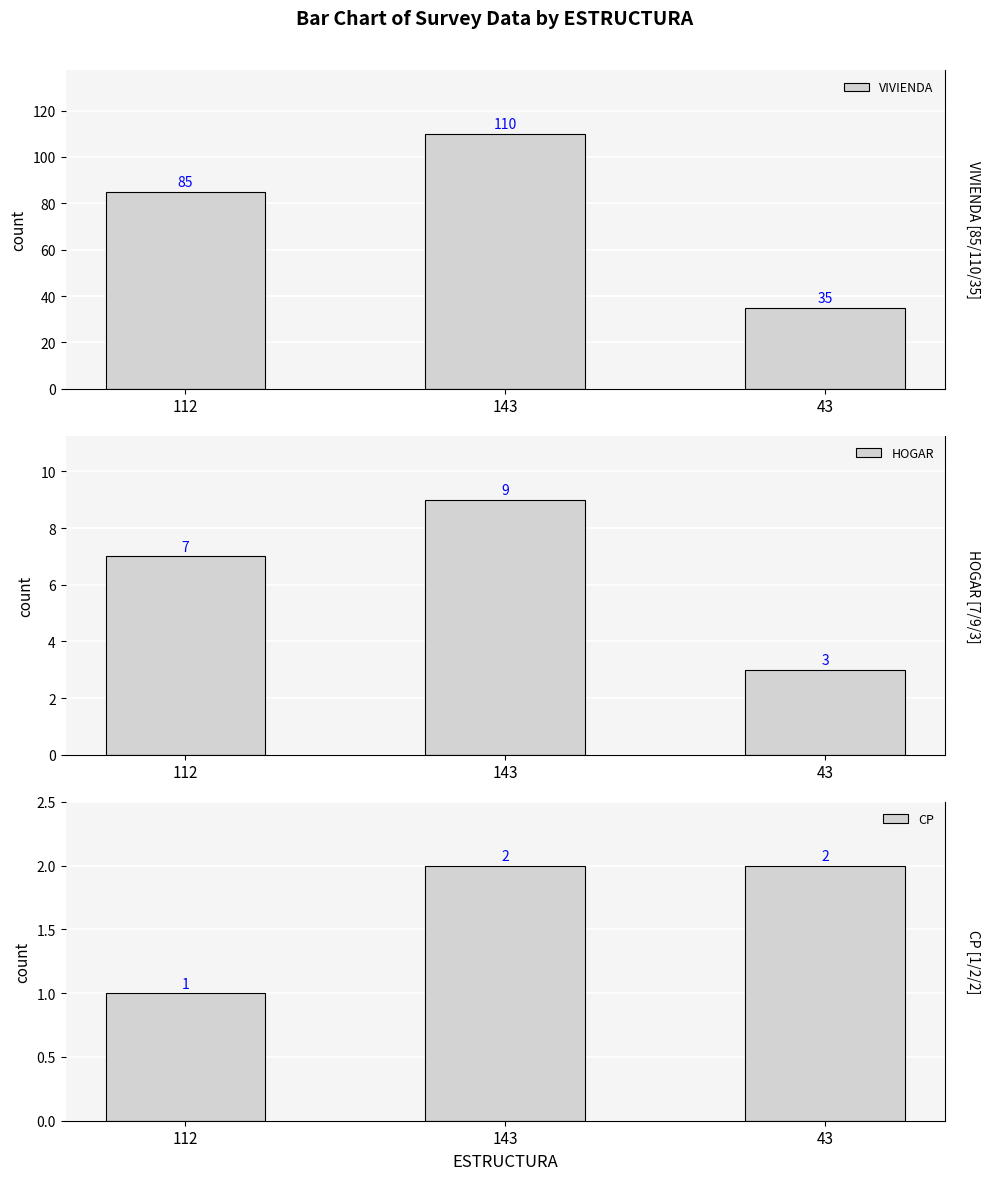

Where is CP nearest to the value 1?

112